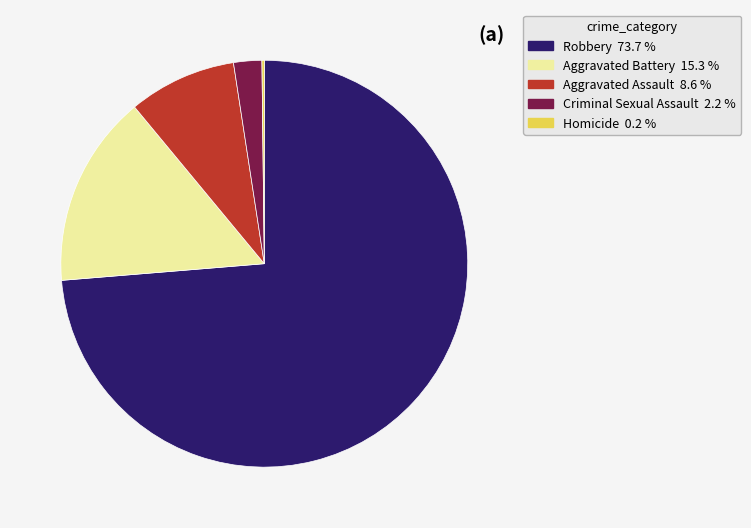

Does Aggravated Battery account for over 50% of the chart?

No